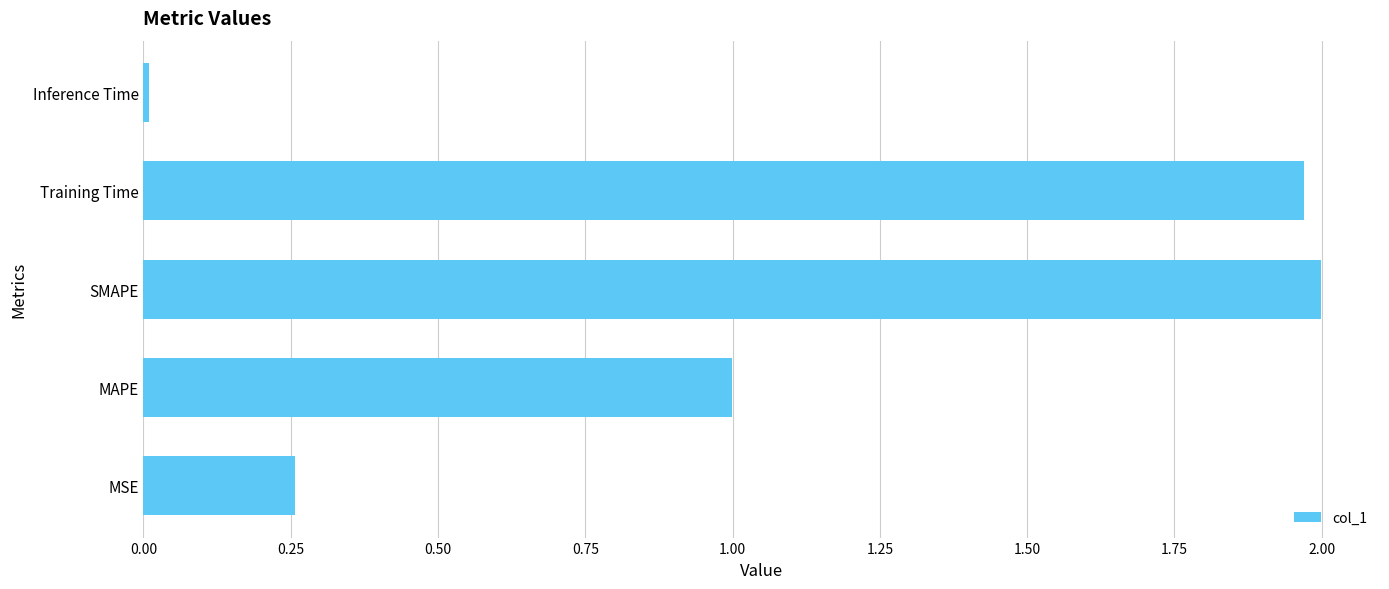

Are the bars horizontal?

Yes